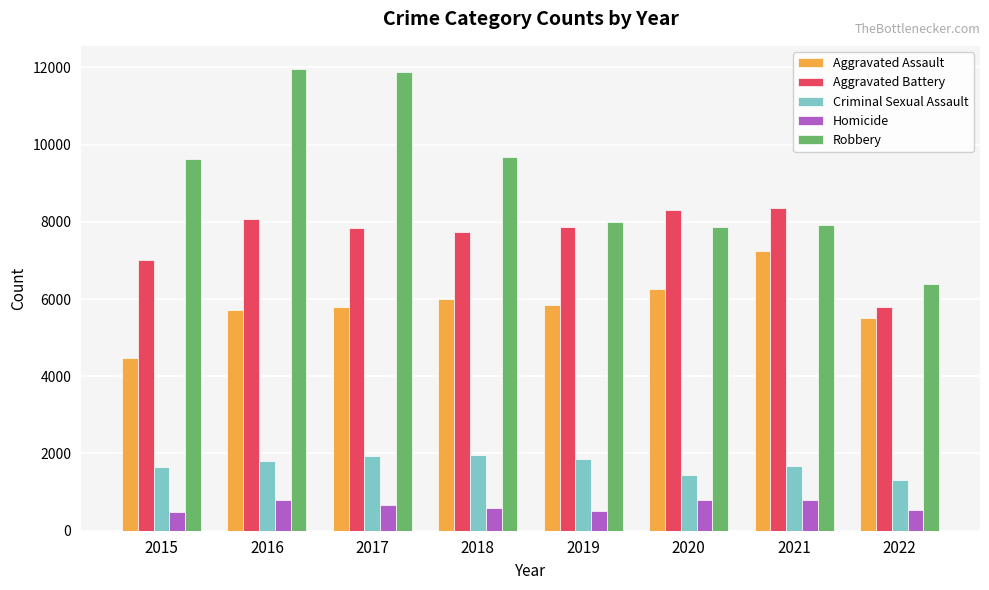

How many bars are there in each group?

5